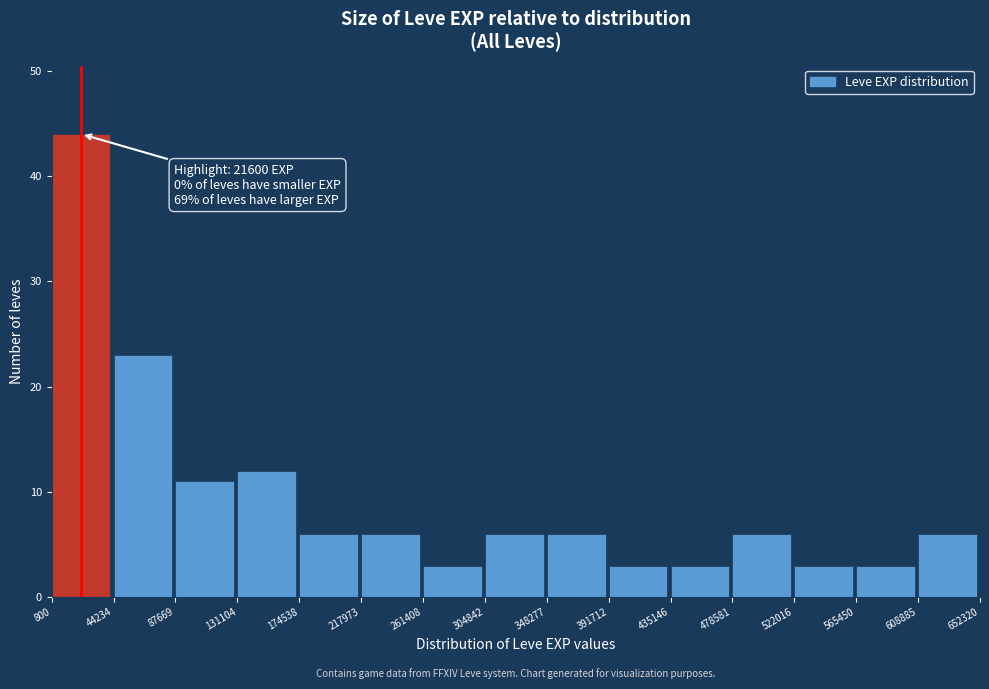

Which range on the x-axis has the tallest bar?

800 to 44234